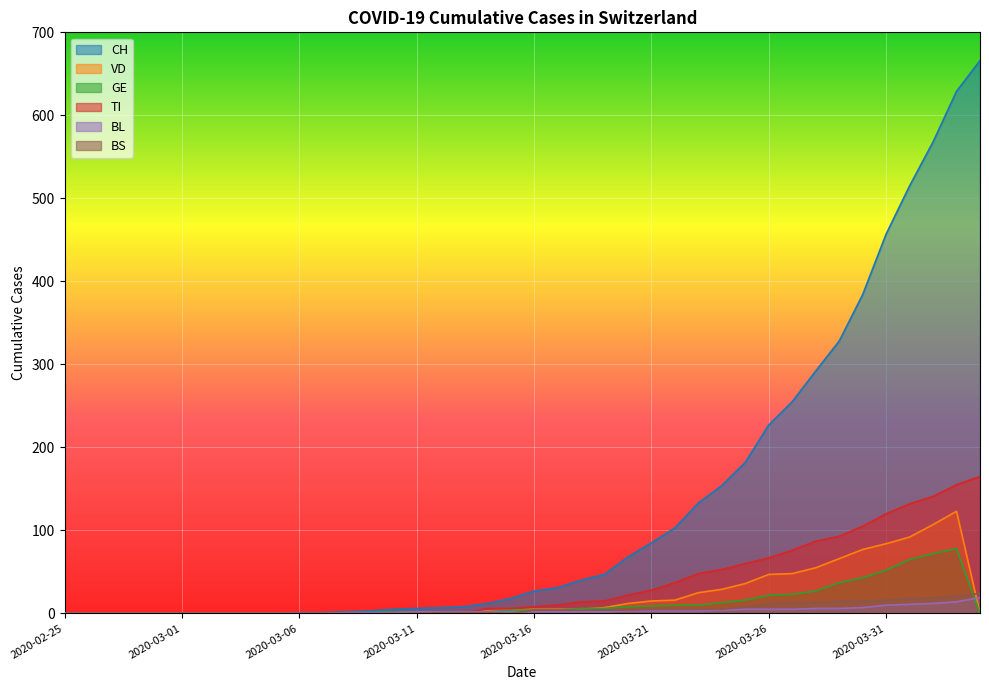

The value of GE at 2020-04-02 is 101. True or false?

False